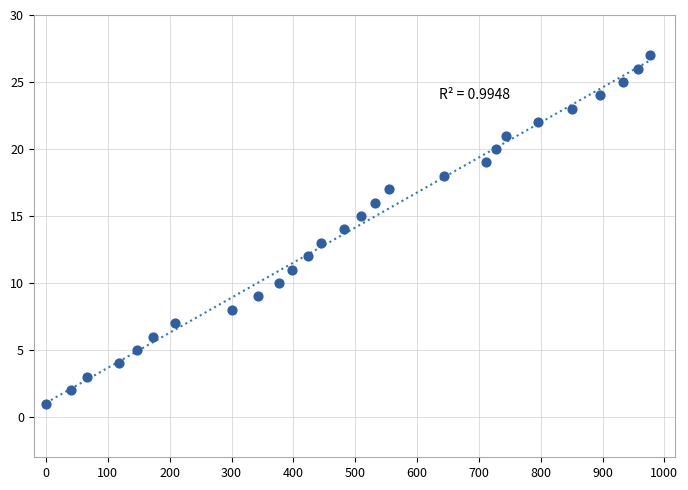

What is the range of Y values (max minus min)?

26